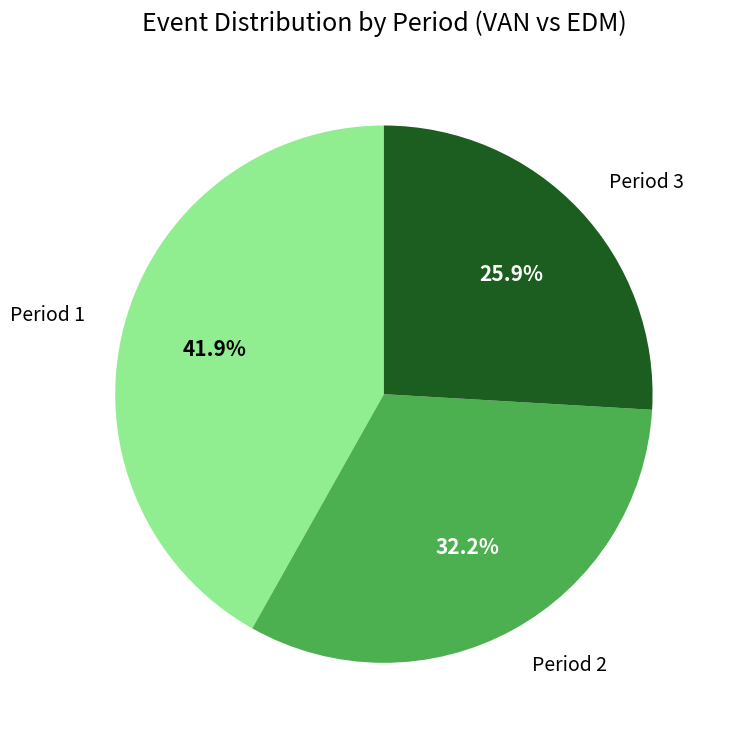

Which has a higher value, Period 2 or Period 3?

Period 2